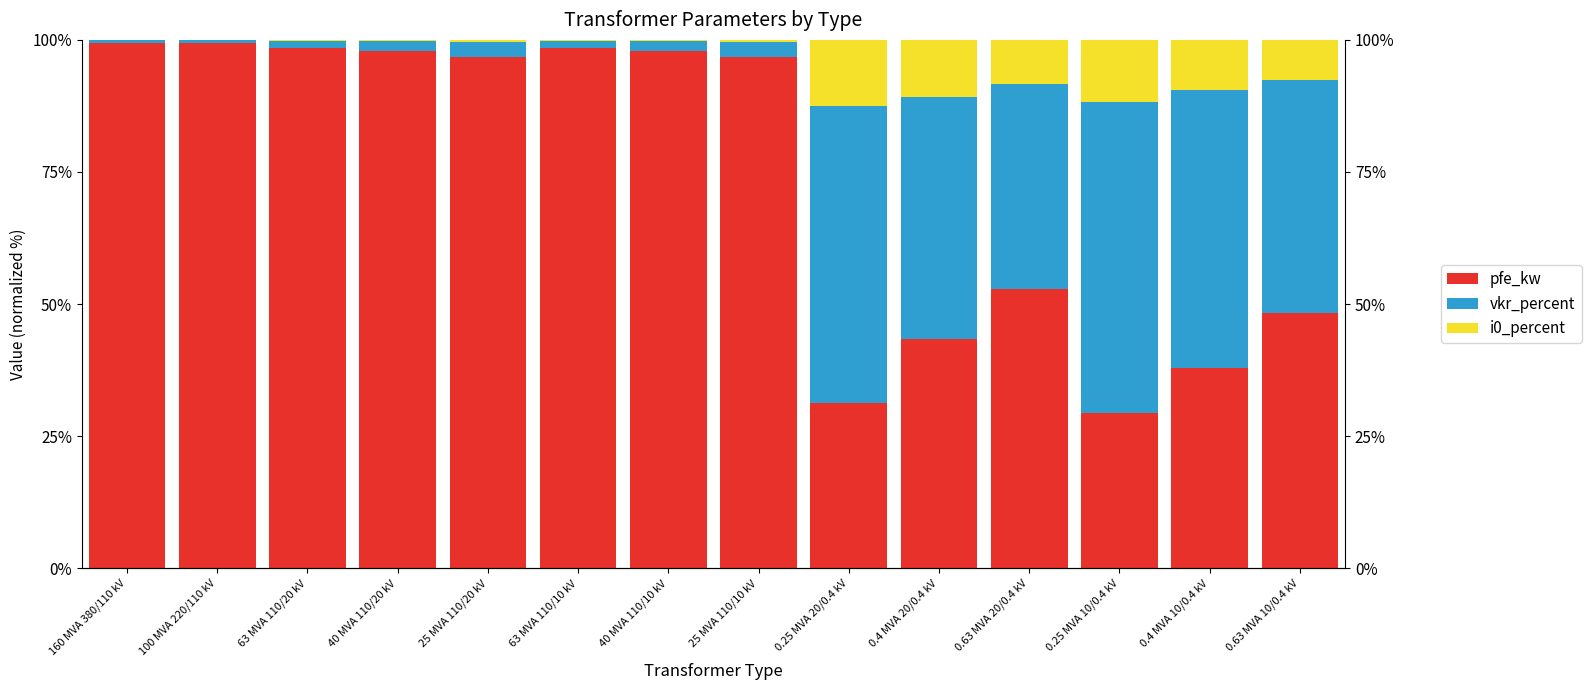

List the labels in order of pfe_kw value, largest first.

160 MVA 380/110 kV, 100 MVA 220/110 kV, 63 MVA 110/20 kV, 63 MVA 110/10 kV, 40 MVA 110/20 kV, 40 MVA 110/10 kV, 25 MVA 110/20 kV, 25 MVA 110/10 kV, 0.63 MVA 20/0.4 kV, 0.63 MVA 10/0.4 kV, 0.4 MVA 20/0.4 kV, 0.4 MVA 10/0.4 kV, 0.25 MVA 20/0.4 kV, 0.25 MVA 10/0.4 kV